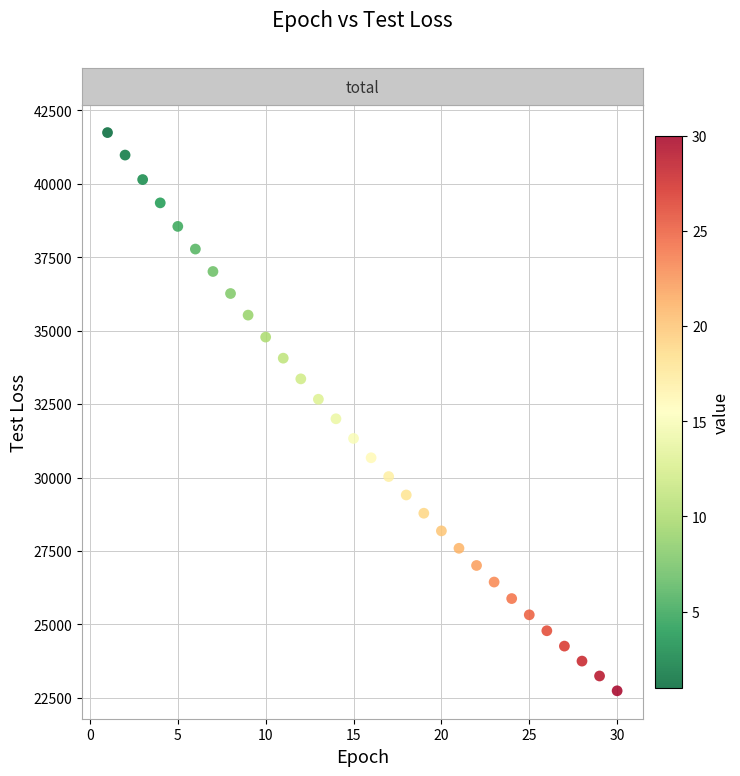

What is the range of Y values (max minus min)?

18996.9